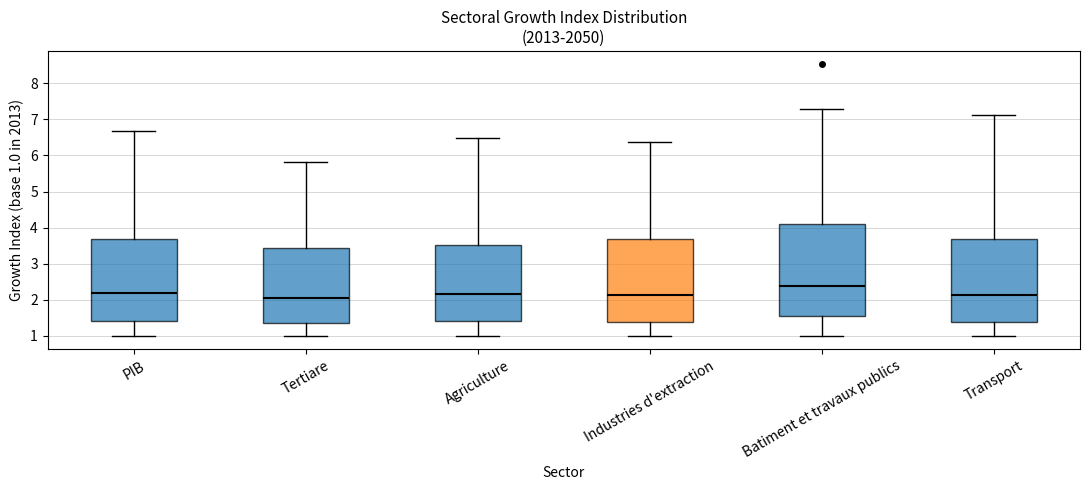

Reading left to right, read every box against the y-axis: the position of its median line, the range the box covers, and the ends of its whiskers. The values are not printed on the chart, so give them approximately, as read against the axis.

PIB: median 2.2, box 1.4 to 3.7, whiskers 1.0 to 6.7
Tertiare: median 2.0, box 1.4 to 3.4, whiskers 1.0 to 5.8
Agriculture: median 2.2, box 1.4 to 3.5, whiskers 1.0 to 6.5
Industries d'extraction: median 2.1, box 1.4 to 3.7, whiskers 1.0 to 6.4
Batiment et travaux publics: median 2.4, box 1.6 to 4.1, whiskers 1.0 to 7.3
Transport: median 2.1, box 1.4 to 3.7, whiskers 1.0 to 7.1